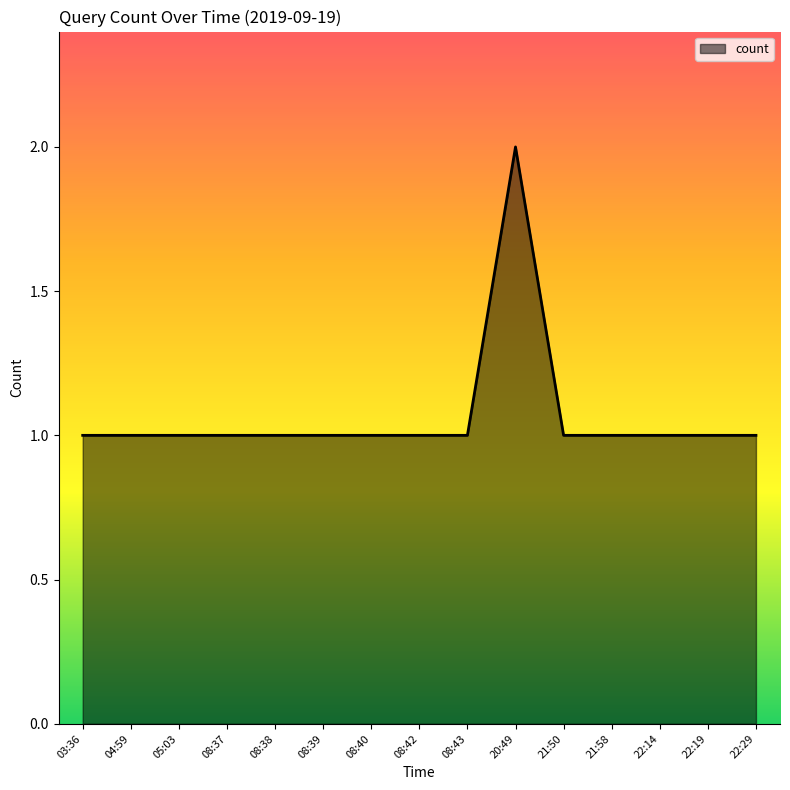

What position from the right is 08:40?

9